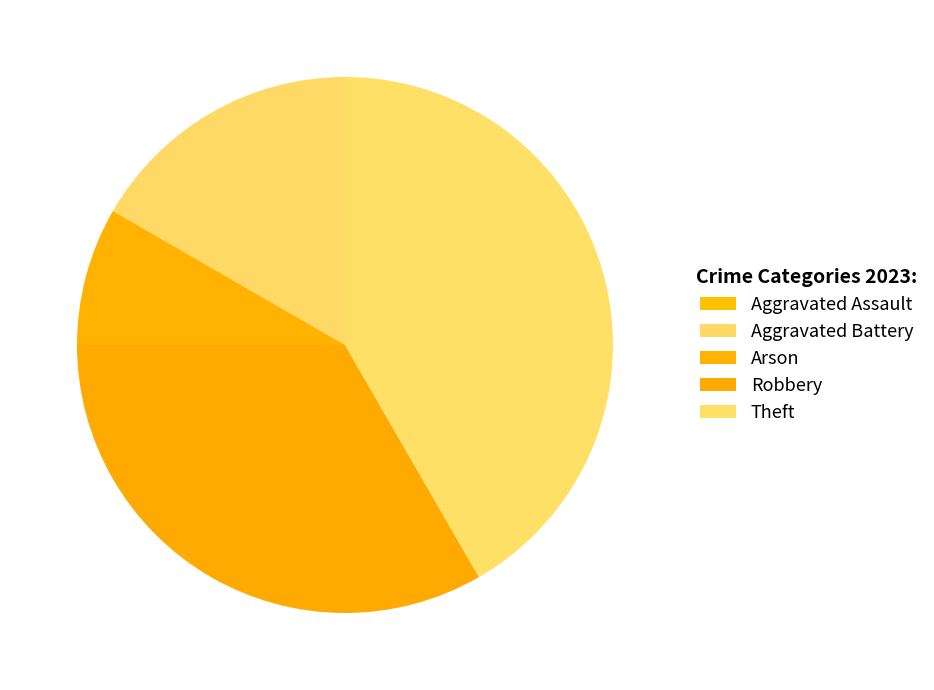

What is the ratio of the value at Arson to the value at Robbery?

0.2